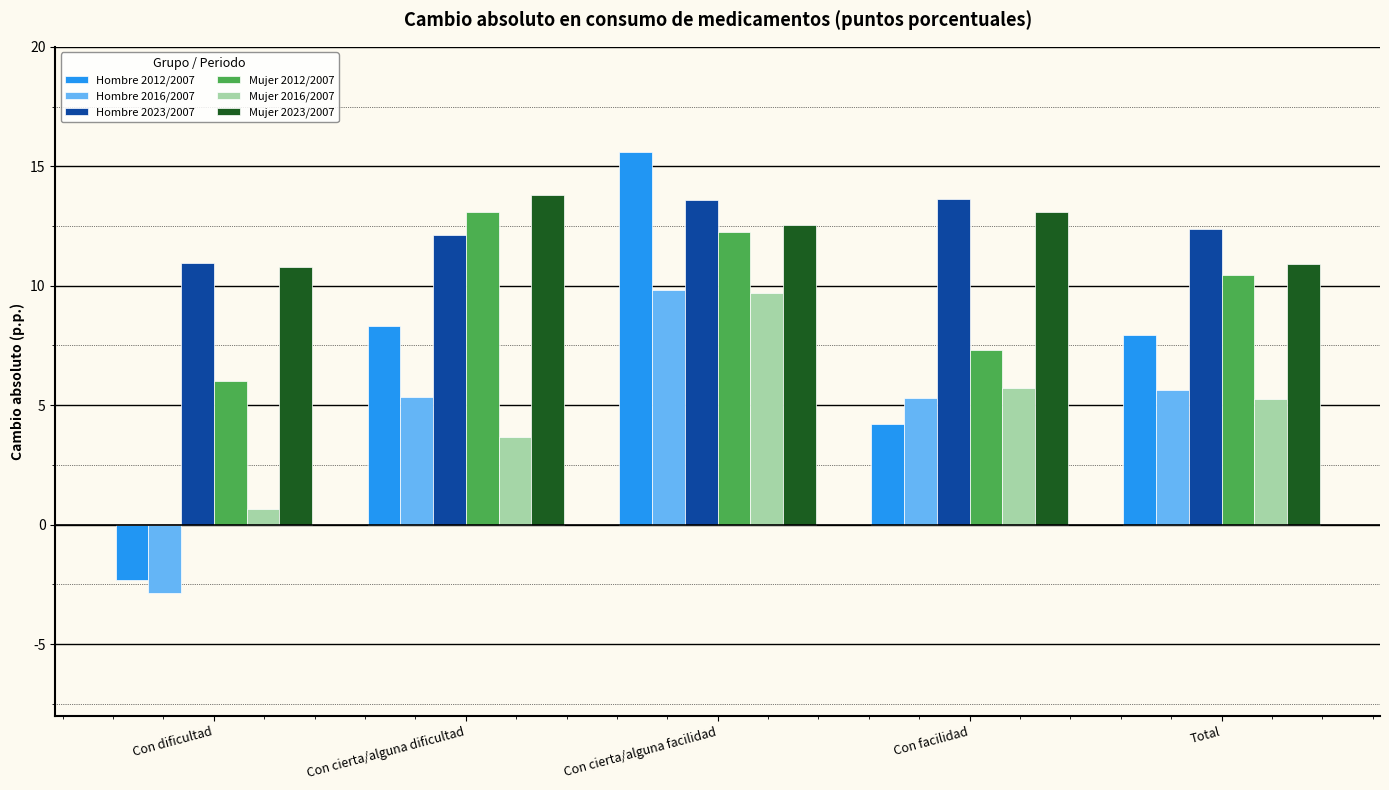

At which category is the sum across all series the highest?

Con cierta/alguna facilidad